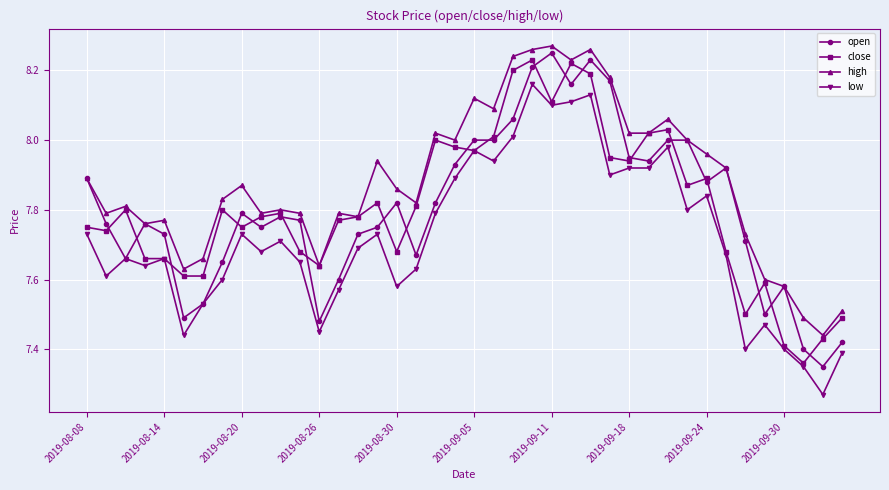

True or false: open has more than 1 interior local peaks.

True